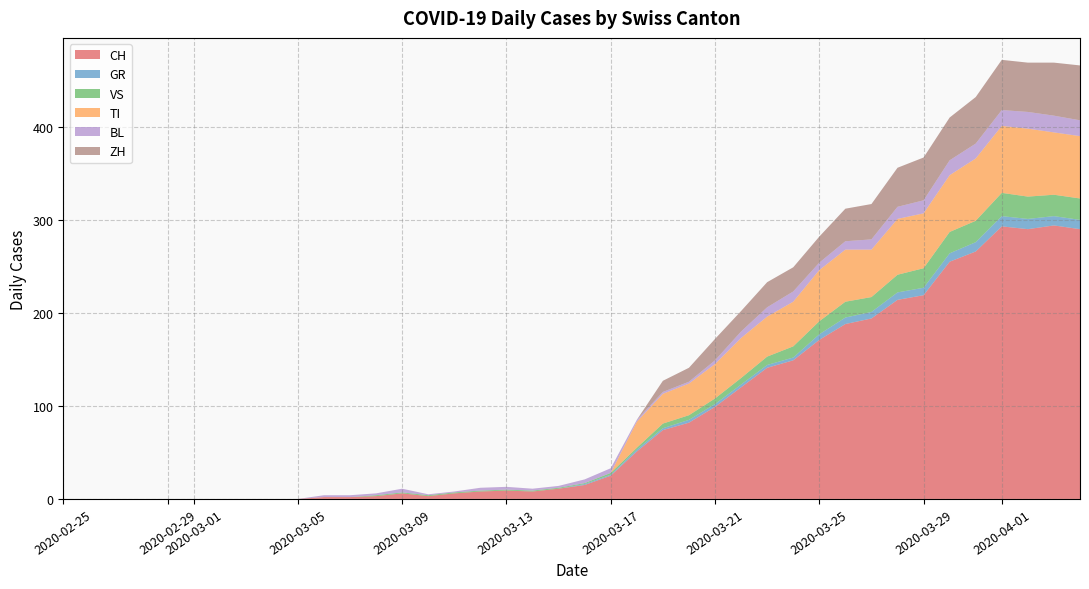

Reading right to left, transcribe all the data shown in this chart.

CH: 2020-04-04=290	2020-04-03=294	2020-04-02=290	2020-04-01=293	2020-03-31=266	2020-03-30=255	2020-03-29=219	2020-03-28=214	2020-03-27=194	2020-03-26=188	2020-03-25=171	2020-03-24=149	2020-03-23=141	2020-03-22=120	2020-03-21=99	2020-03-20=82	2020-03-19=74	2020-03-18=51	2020-03-17=25	2020-03-16=15	2020-03-15=11	2020-03-14=8	2020-03-13=9	2020-03-12=8	2020-03-11=6	2020-03-10=3	2020-03-09=6	2020-03-08=3	2020-03-07=2	2020-03-06=2	2020-03-05=0	2020-03-04=0	2020-03-03=0	2020-03-02=0	2020-03-01=0	2020-02-29=0	2020-02-28=0	2020-02-27=0	2020-02-26=0	2020-02-25=0
GR: 2020-04-04=10	2020-04-03=10	2020-04-02=11	2020-04-01=11	2020-03-31=10	2020-03-30=9	2020-03-29=8	2020-03-28=8	2020-03-27=7	2020-03-26=7	2020-03-25=6	2020-03-24=3	2020-03-23=3	2020-03-22=3	2020-03-21=3	2020-03-20=3	2020-03-19=2	2020-03-18=2	2020-03-17=1	2020-03-16=1	2020-03-15=0	2020-03-14=0	2020-03-13=0	2020-03-12=0	2020-03-11=0	2020-03-10=0	2020-03-09=0	2020-03-08=0	2020-03-07=0	2020-03-06=0	2020-03-05=0	2020-03-04=0	2020-03-03=0	2020-03-02=0	2020-03-01=0	2020-02-29=0	2020-02-28=0	2020-02-27=0	2020-02-26=0	2020-02-25=0
VS: 2020-04-04=23	2020-04-03=23	2020-04-02=24	2020-04-01=25	2020-03-31=23	2020-03-30=23	2020-03-29=21	2020-03-28=19	2020-03-27=16	2020-03-26=17	2020-03-25=14	2020-03-24=12	2020-03-23=9	2020-03-22=7	2020-03-21=6	2020-03-20=5	2020-03-19=5	2020-03-18=2	2020-03-17=2	2020-03-16=1	2020-03-15=1	2020-03-14=1	2020-03-13=1	2020-03-12=1	2020-03-11=1	2020-03-10=1	2020-03-09=1	2020-03-08=1	2020-03-07=0	2020-03-06=0	2020-03-05=0	2020-03-04=0	2020-03-03=0	2020-03-02=0	2020-03-01=0	2020-02-29=0	2020-02-28=0	2020-02-27=0	2020-02-26=0	2020-02-25=0
TI: 2020-04-04=67	2020-04-03=67	2020-04-02=73	2020-04-01=72	2020-03-31=67	2020-03-30=61	2020-03-29=59	2020-03-28=60	2020-03-27=51	2020-03-26=56	2020-03-25=55	2020-03-24=48	2020-03-23=43	2020-03-22=43	2020-03-21=37	2020-03-20=34	2020-03-19=32	2020-03-18=28	2020-03-17=0	2020-03-16=0	2020-03-15=0	2020-03-14=0	2020-03-13=0	2020-03-12=0	2020-03-11=0	2020-03-10=0	2020-03-09=0	2020-03-08=0	2020-03-07=0	2020-03-06=0	2020-03-05=0	2020-03-04=0	2020-03-03=0	2020-03-02=0	2020-03-01=0	2020-02-29=0	2020-02-28=0	2020-02-27=0	2020-02-26=0	2020-02-25=0
BL: 2020-04-04=17	2020-04-03=18	2020-04-02=18	2020-04-01=17	2020-03-31=16	2020-03-30=16	2020-03-29=14	2020-03-28=13	2020-03-27=11	2020-03-26=9	2020-03-25=8	2020-03-24=11	2020-03-23=10	2020-03-22=7	2020-03-21=4	2020-03-20=2	2020-03-19=2	2020-03-18=2	2020-03-17=5	2020-03-16=4	2020-03-15=2	2020-03-14=2	2020-03-13=3	2020-03-12=3	2020-03-11=1	2020-03-10=1	2020-03-09=4	2020-03-08=2	2020-03-07=2	2020-03-06=2	2020-03-05=0	2020-03-04=0	2020-03-03=0	2020-03-02=0	2020-03-01=0	2020-02-29=0	2020-02-28=0	2020-02-27=0	2020-02-26=0	2020-02-25=0
ZH: 2020-04-04=59	2020-04-03=57	2020-04-02=53	2020-04-01=54	2020-03-31=50	2020-03-30=46	2020-03-29=46	2020-03-28=42	2020-03-27=38	2020-03-26=35	2020-03-25=28	2020-03-24=26	2020-03-23=27	2020-03-22=22	2020-03-21=23	2020-03-20=15	2020-03-19=12	2020-03-18=0	2020-03-17=0	2020-03-16=0	2020-03-15=0	2020-03-14=0	2020-03-13=0	2020-03-12=0	2020-03-11=0	2020-03-10=0	2020-03-09=0	2020-03-08=0	2020-03-07=0	2020-03-06=0	2020-03-05=0	2020-03-04=0	2020-03-03=0	2020-03-02=0	2020-03-01=0	2020-02-29=0	2020-02-28=0	2020-02-27=0	2020-02-26=0	2020-02-25=0